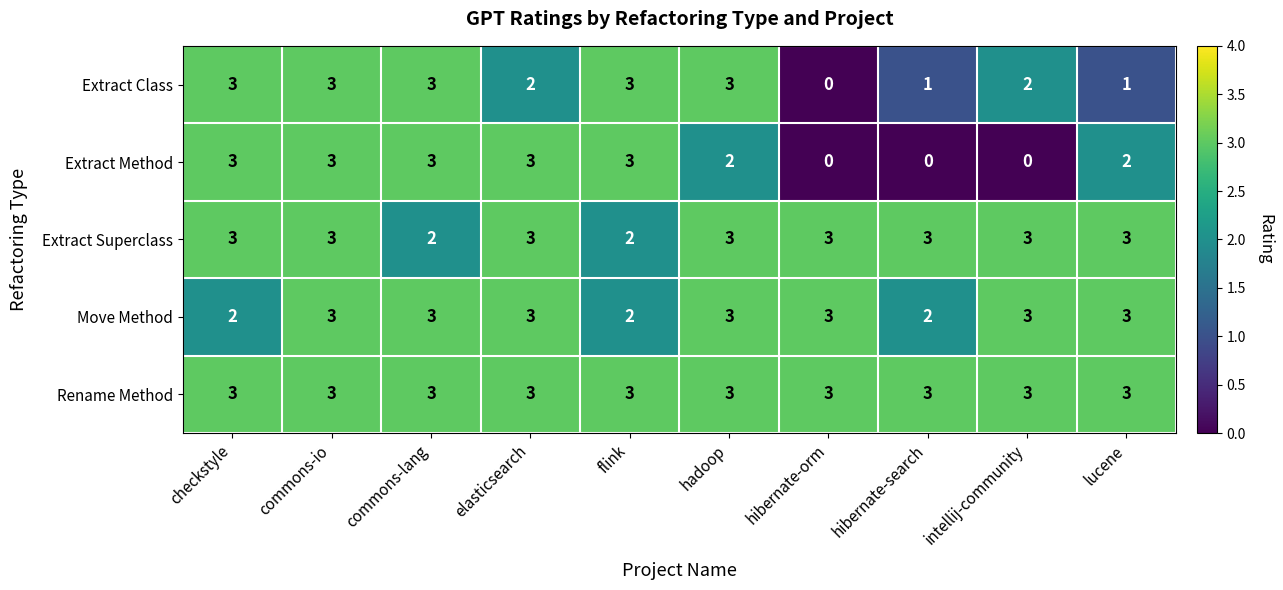

What is the sum of all Move Method values?

27